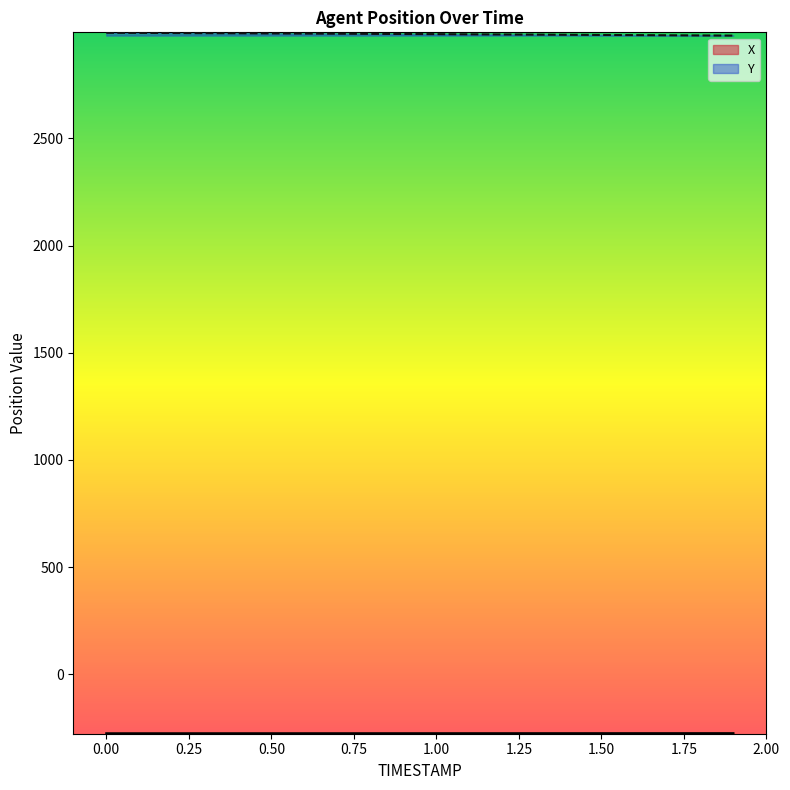

What is the label of the 2nd point from the right?

1.8